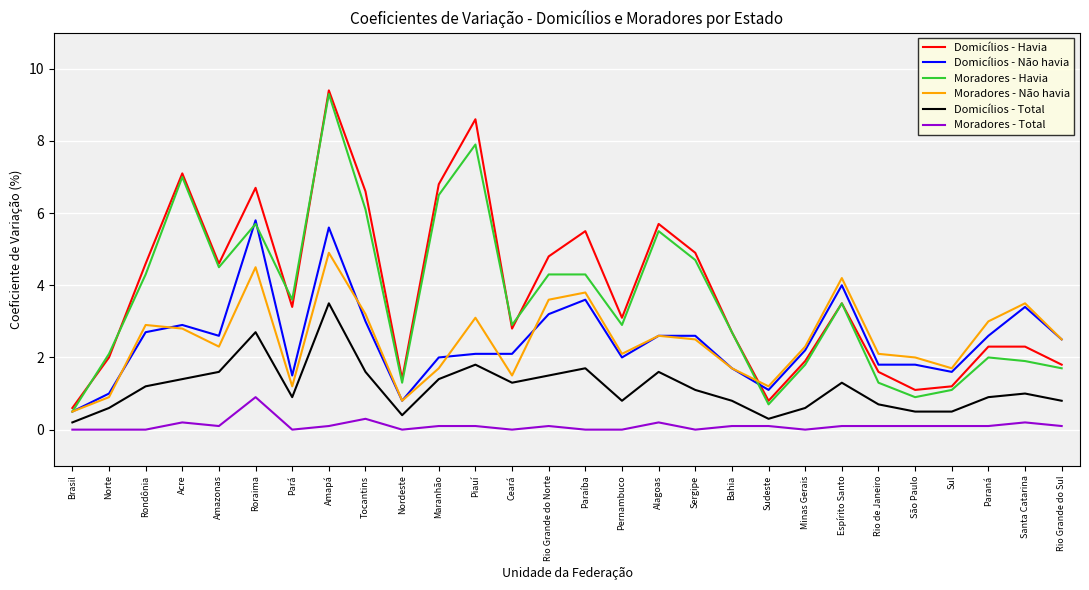

Which label corresponds to the largest value in the chart?

Amapá